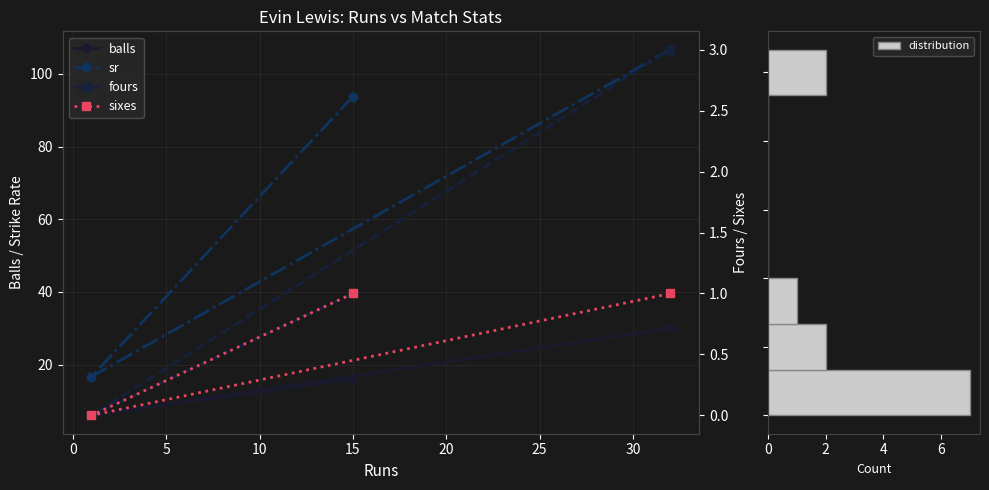

At how many categories does at least one series exceed 9?

3